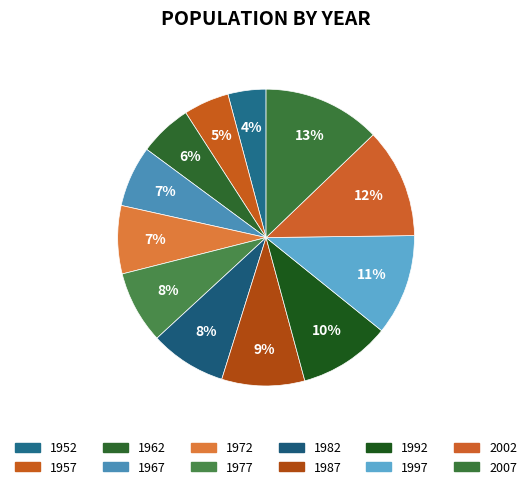

Is there any slice that represents more than half of the pie?

No